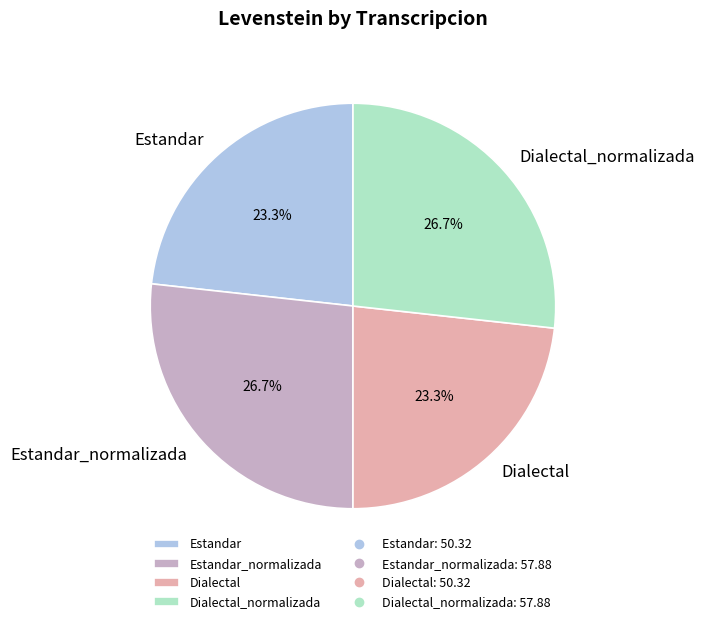

Between Dialectal_normalizada and Estandar, which is larger?

Dialectal_normalizada